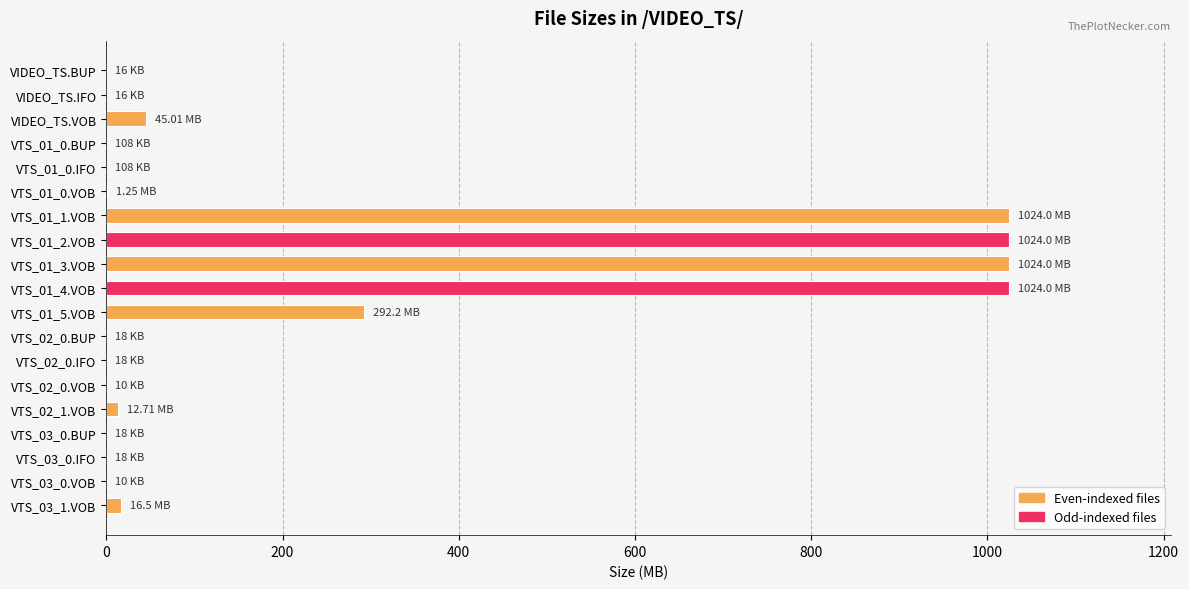

Where is the data nearest to the value 512?

VTS_01_5.VOB